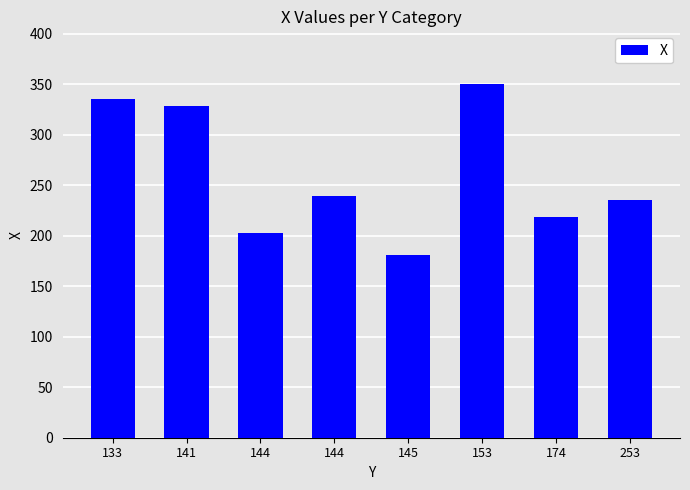

The value at 145 is 181. True or false?

True